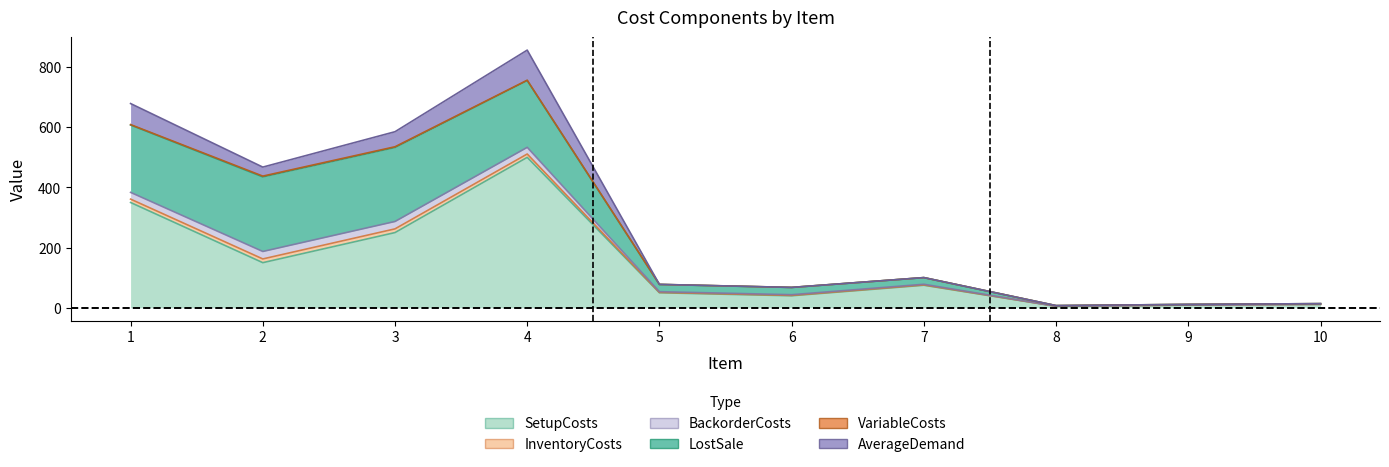

Is the value of AverageDemand at 3 greater than the value of BackorderCosts at 5?

Yes